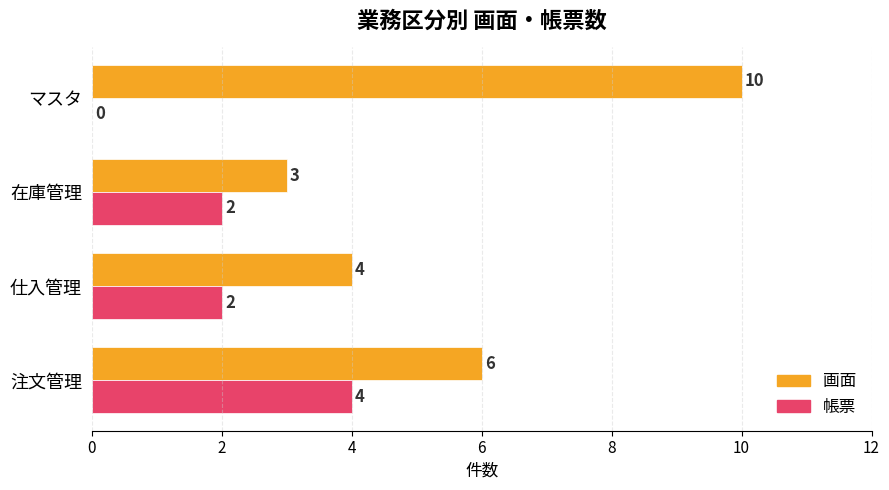

What is the total value across all series at 在庫管理?

5